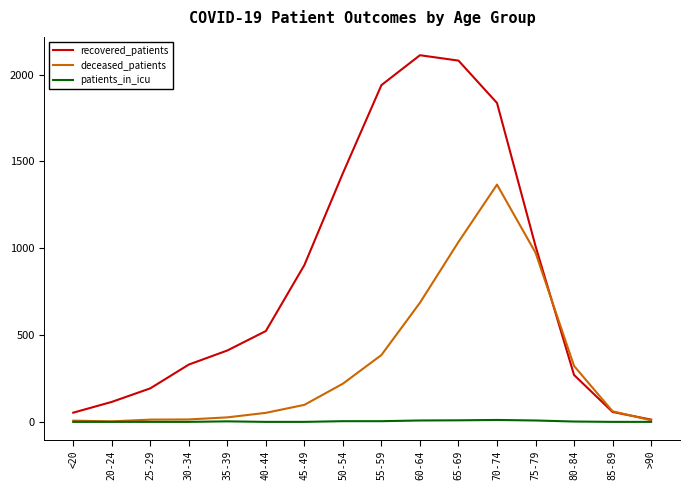

Rank the series by their maximum value, from lowest to highest.

patients_in_icu, deceased_patients, recovered_patients